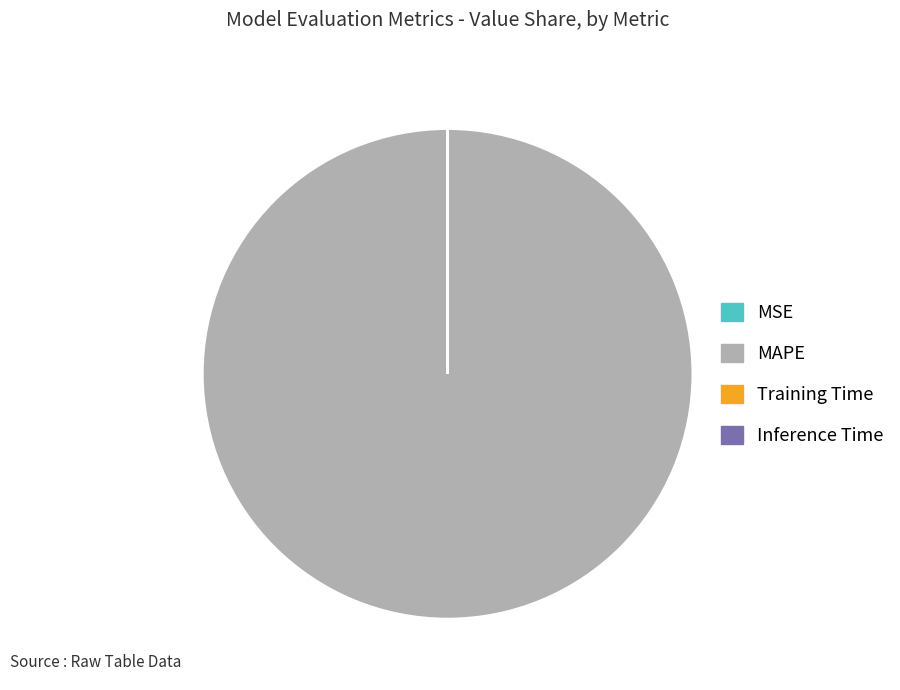

What is the largest slice in the pie chart?

MAPE